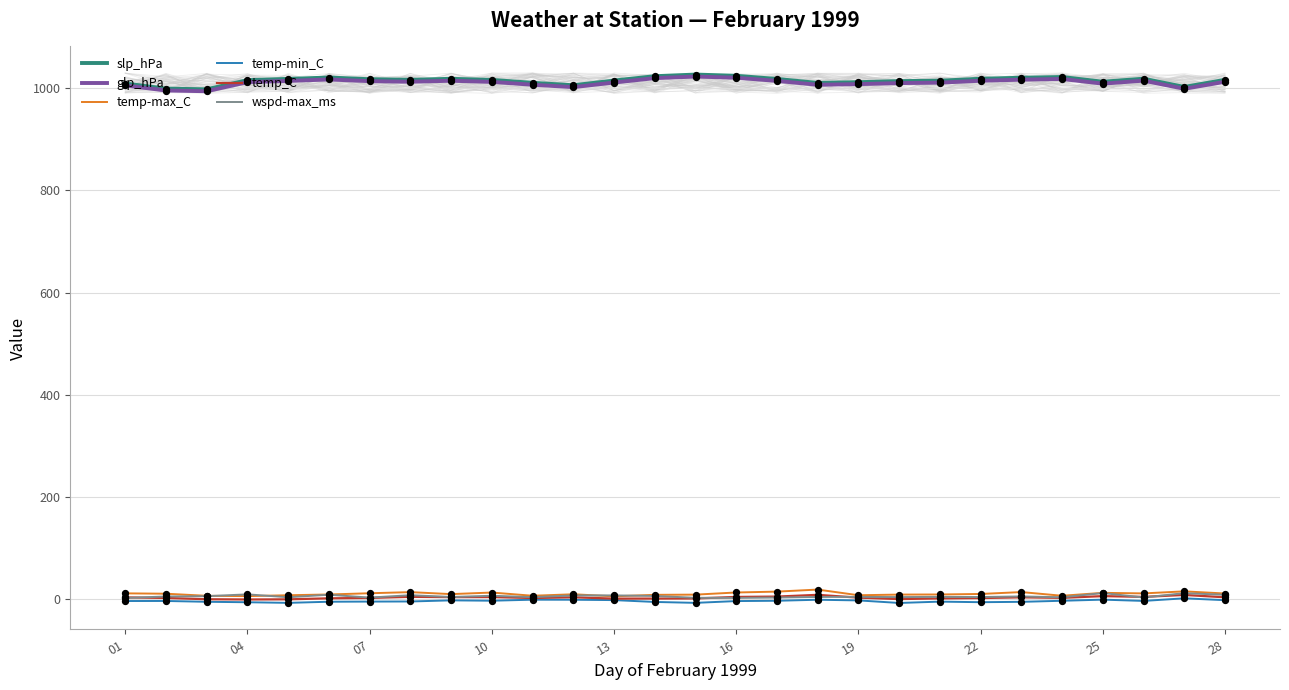

What is the highest value of the slp_hPa series?

1026.8